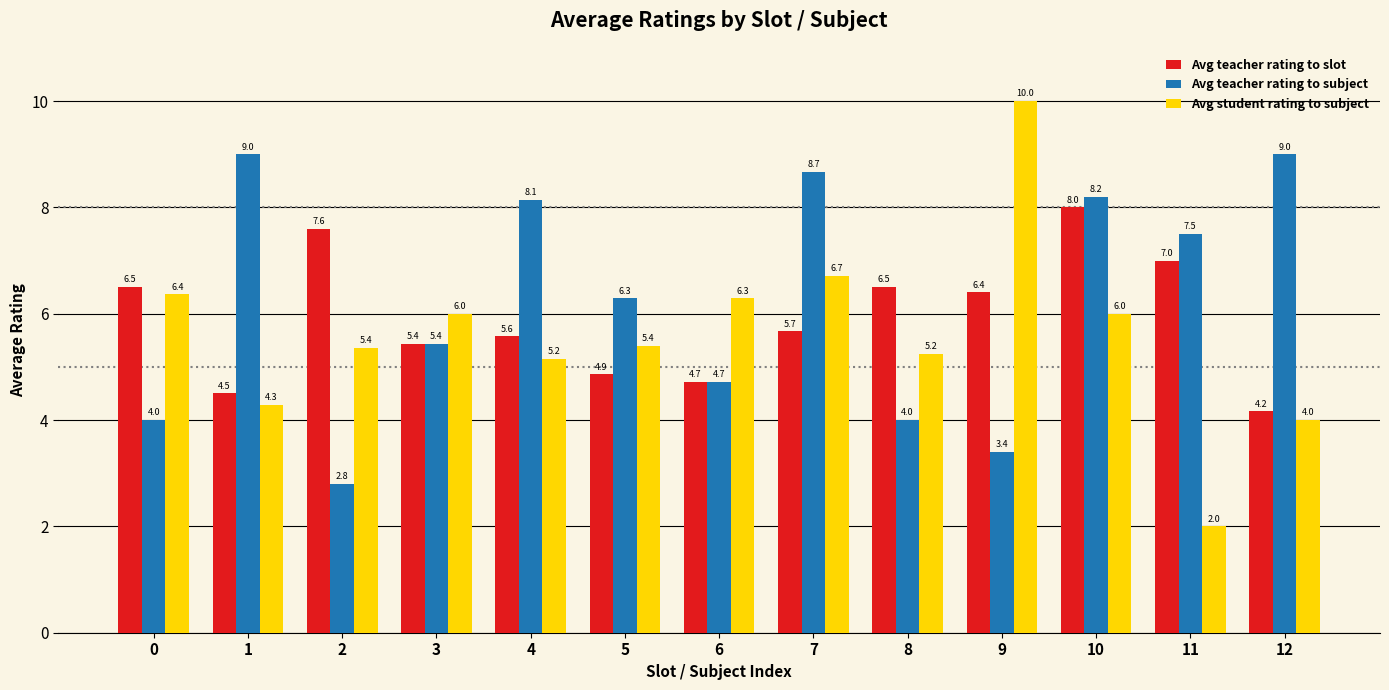

At 4, list the series in order from smallest to largest.

Avg student rating to subject, Avg teacher rating to slot, Avg teacher rating to subject